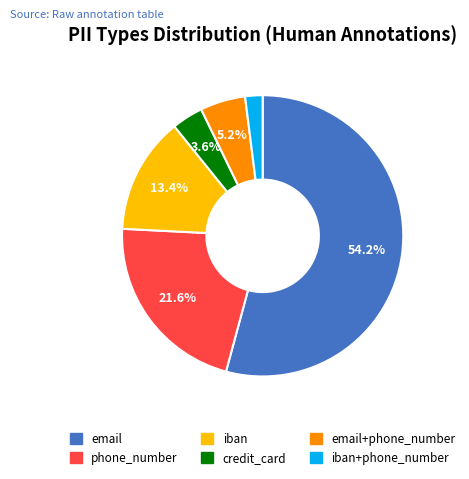

To the nearest percent, what is the average slice percentage?

17%